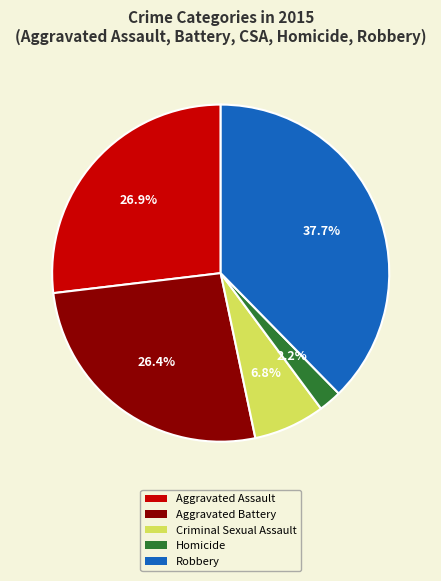

True or false: Aggravated Assault accounts for 35% of the total.

False